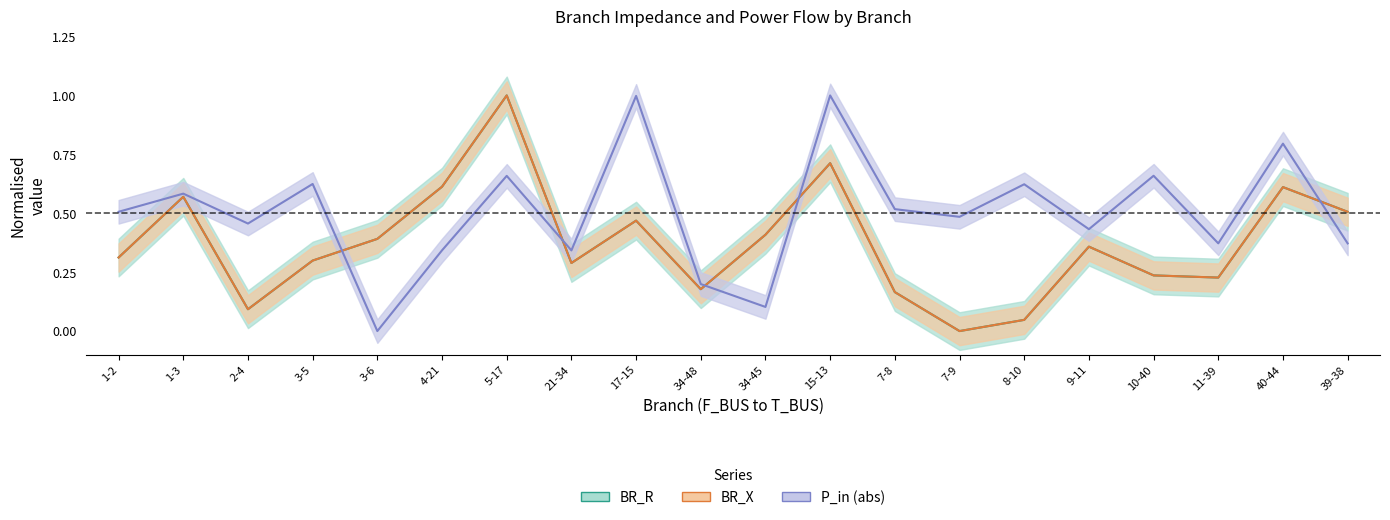

Reading left to right, extract all data points from this chart.

BR_R: 1-2=0.3	1-3=0.6	2-4=0.1	3-5=0.3	3-6=0.4	4-21=0.6	5-17=1.0	21-34=0.3	17-15=0.5	34-48=0.2	34-45=0.4	15-13=0.7	7-8=0.2	7-9=0.0	8-10=0.0	9-11=0.4	10-40=0.2	11-39=0.2	40-44=0.6	39-38=0.5
BR_X: 1-2=0.3	1-3=0.6	2-4=0.1	3-5=0.3	3-6=0.4	4-21=0.6	5-17=1.0	21-34=0.3	17-15=0.5	34-48=0.2	34-45=0.4	15-13=0.7	7-8=0.2	7-9=0.0	8-10=0.0	9-11=0.4	10-40=0.2	11-39=0.2	40-44=0.6	39-38=0.5